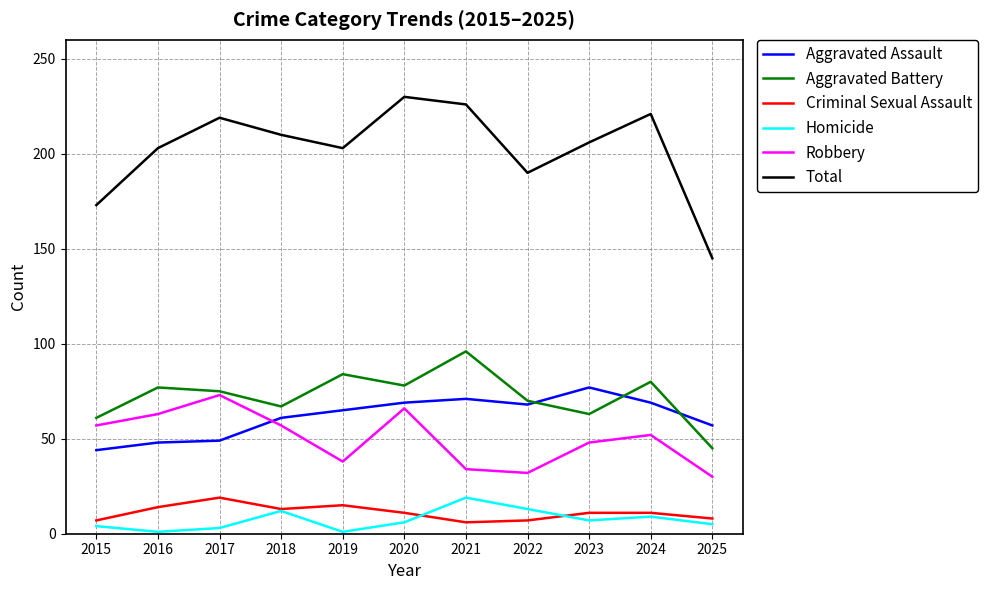

True or false: Aggravated Battery has a value of 116 at 2016.

False